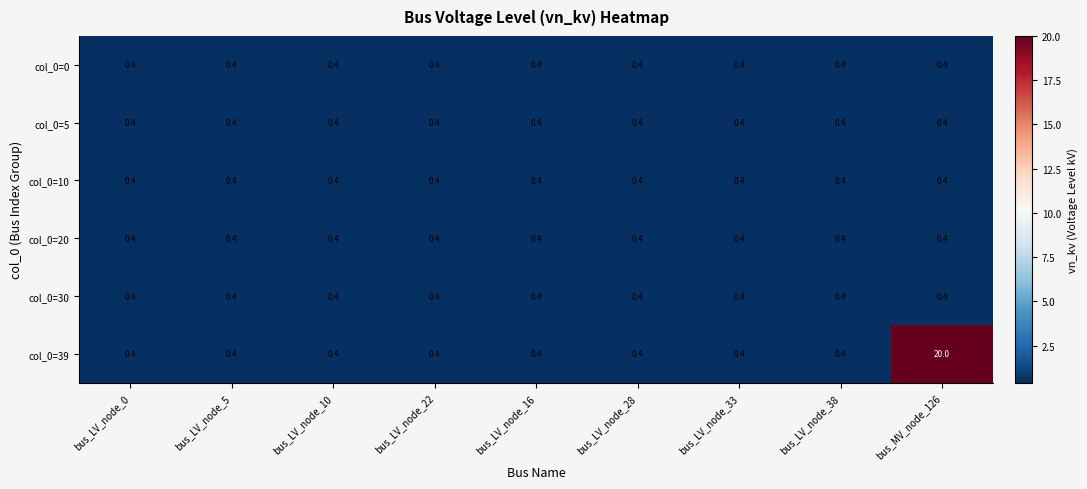

What is the minimum value shown in the chart?

0.4